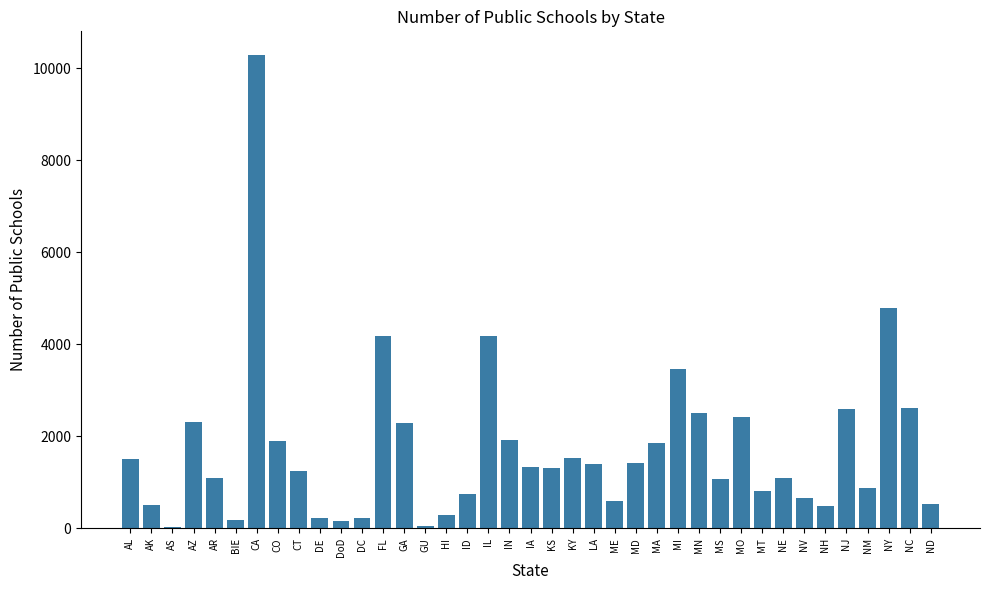

What is the difference between the values at NE and AZ?

1213